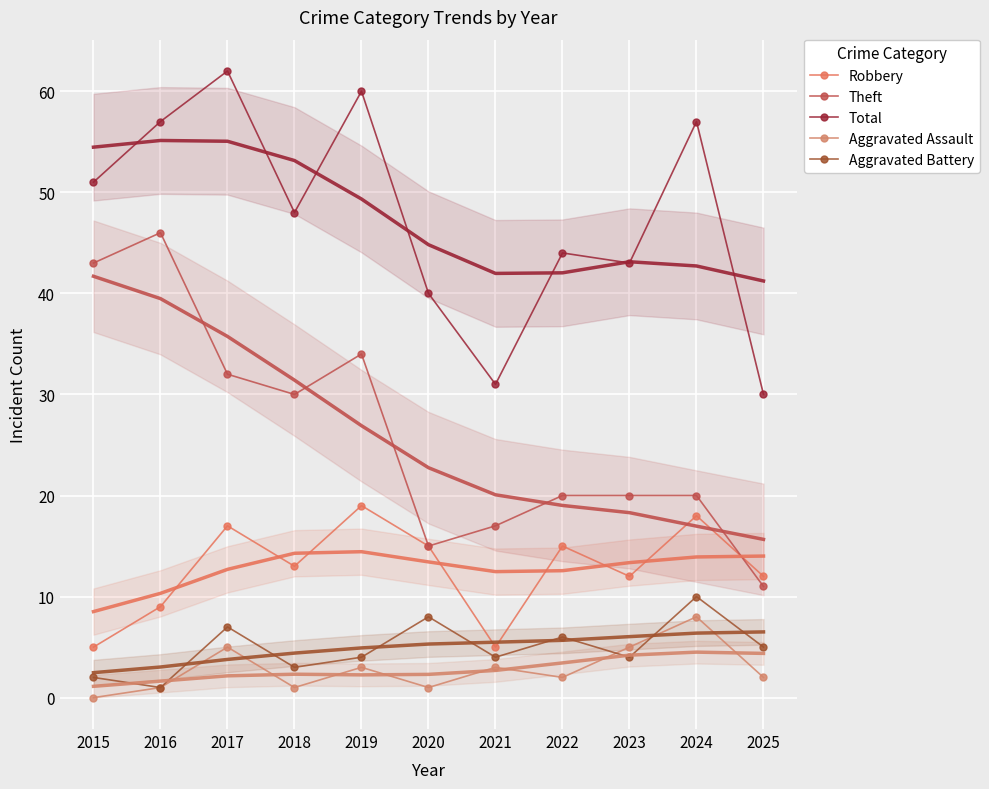

What are all the series names shown in the legend?

Robbery, Theft, Total, Aggravated Assault, Aggravated Battery